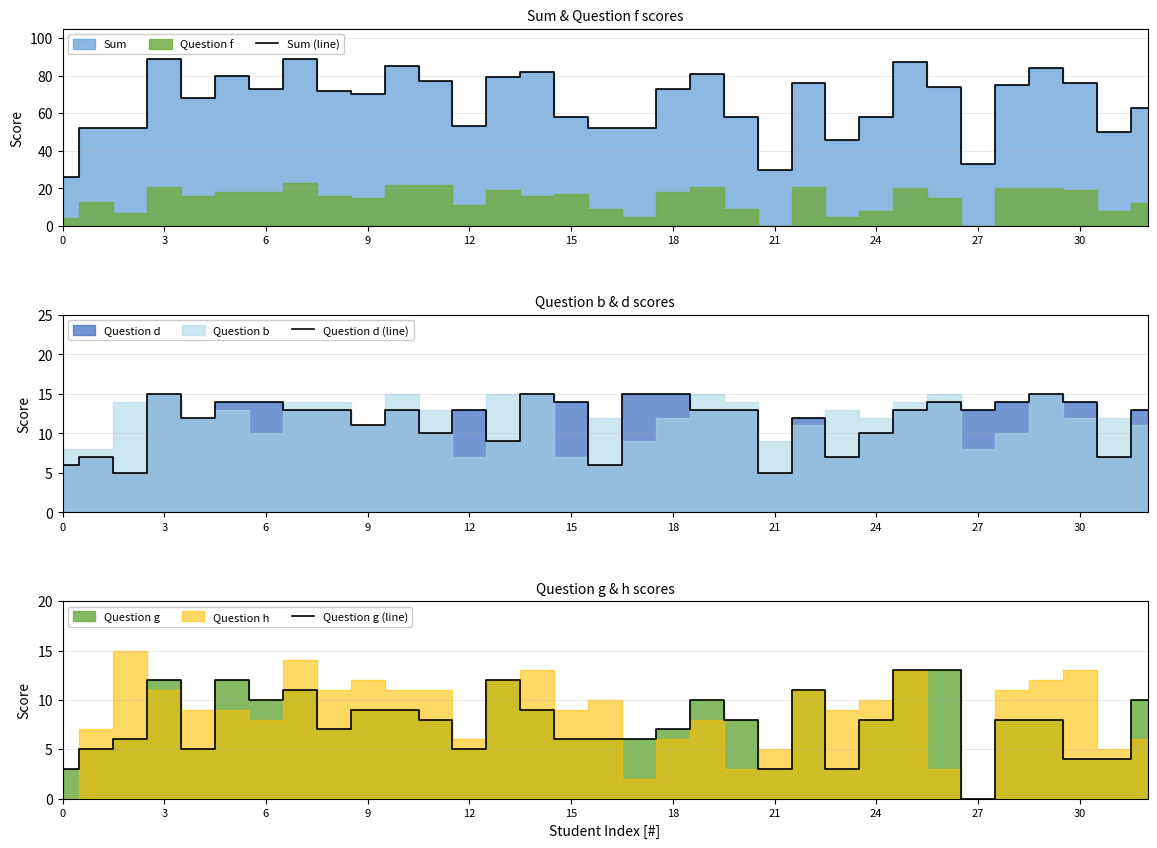

What is the maximum value for Sum (line)?

89